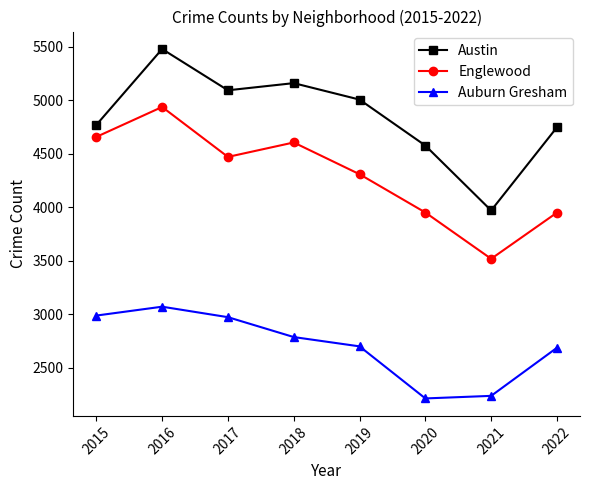

What are all the series names shown in the legend?

Austin, Englewood, Auburn Gresham